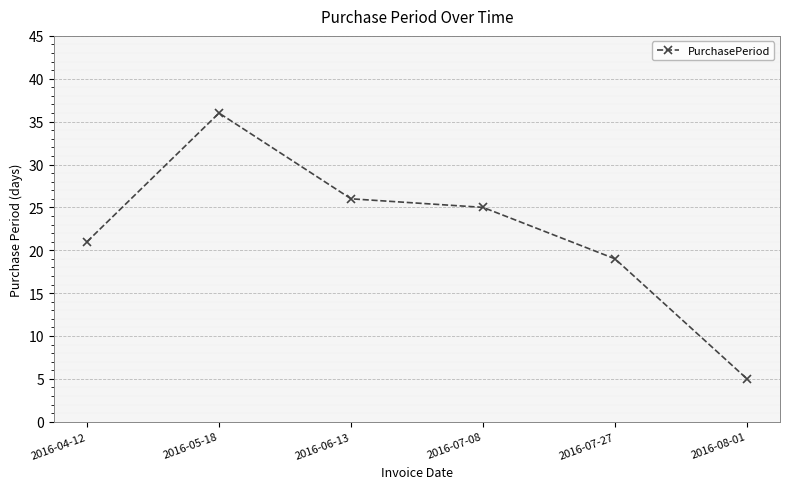

What is the value of the 3rd point from the left?

26